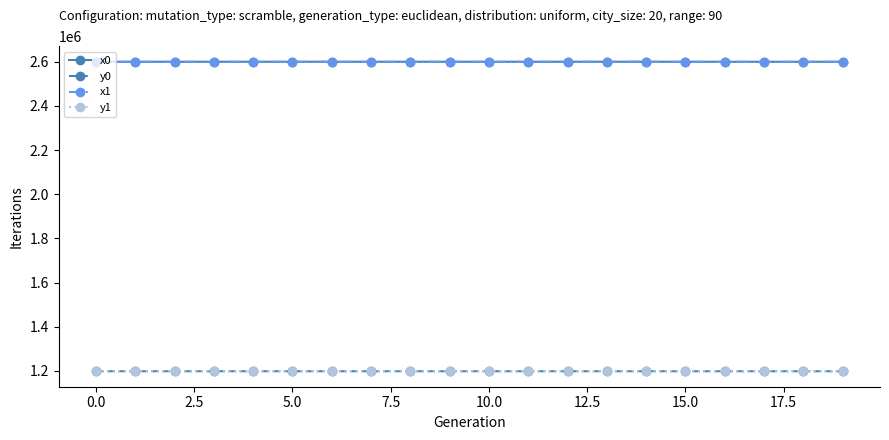

At how many categories does at least one series exceed 2526381?

20